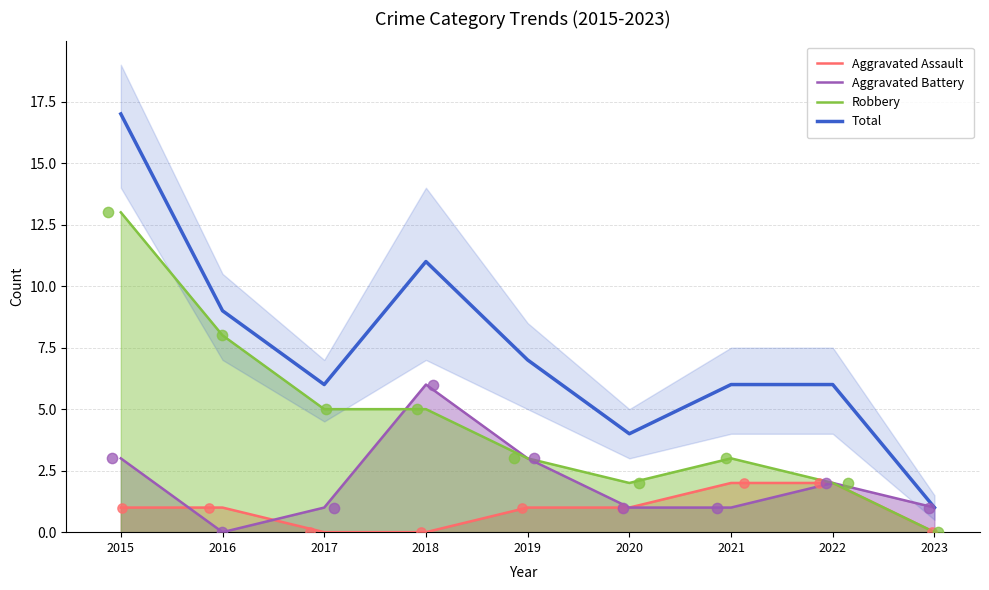

Which series has the largest total across all categories?

Total